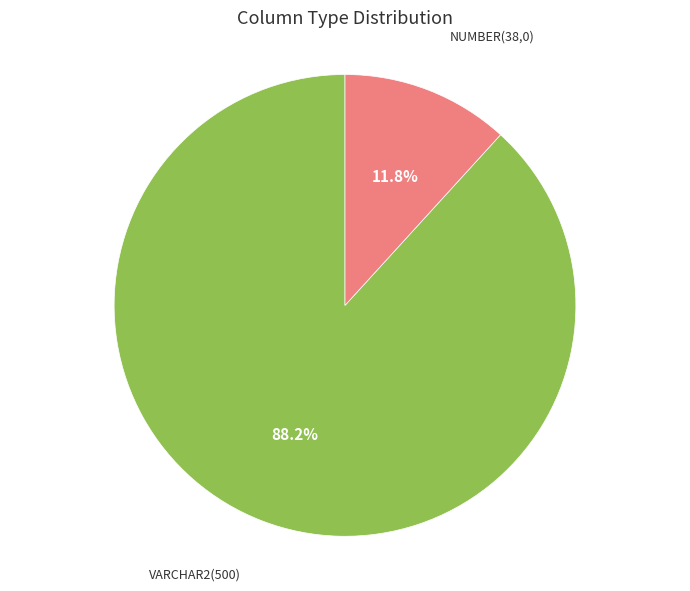

Count the number of slices in the pie.

2